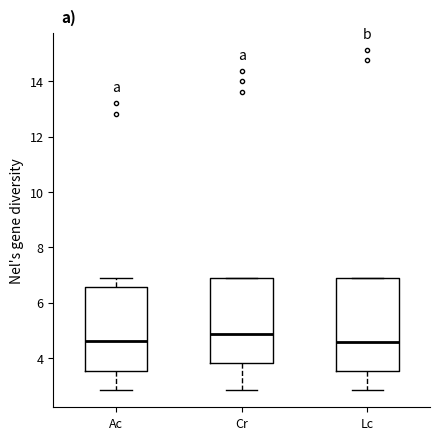

Reading left to right, read every box against the y-axis: the position of its median line, the range the box covers, and the ends of its whiskers. The values are not printed on the chart, so give them approximately, as read against the axis.

Ac: median 4.6, box 3.6 to 6.6, whiskers 2.8 to 6.8
Cr: median 4.8, box 3.8 to 6.8, whiskers 2.8 to 6.8
Lc: median 4.6, box 3.6 to 6.8, whiskers 2.8 to 6.8